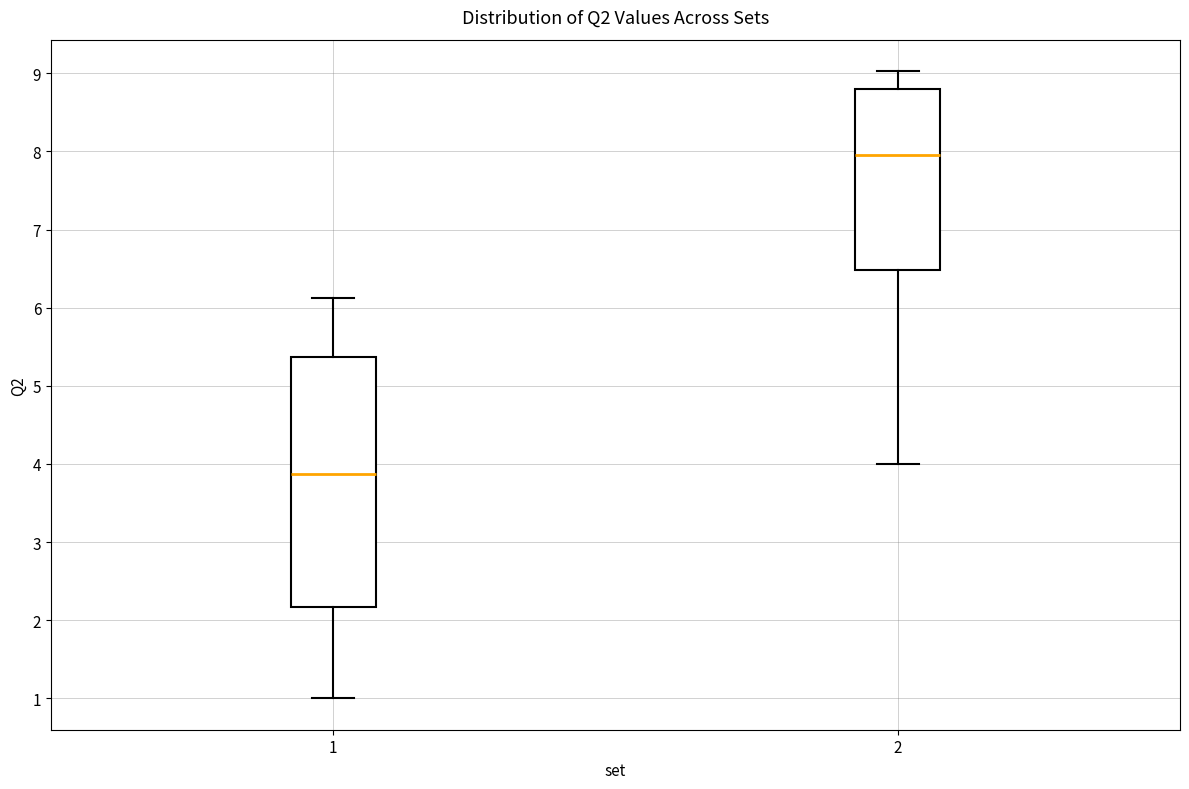

Which box has the highest median line?

2